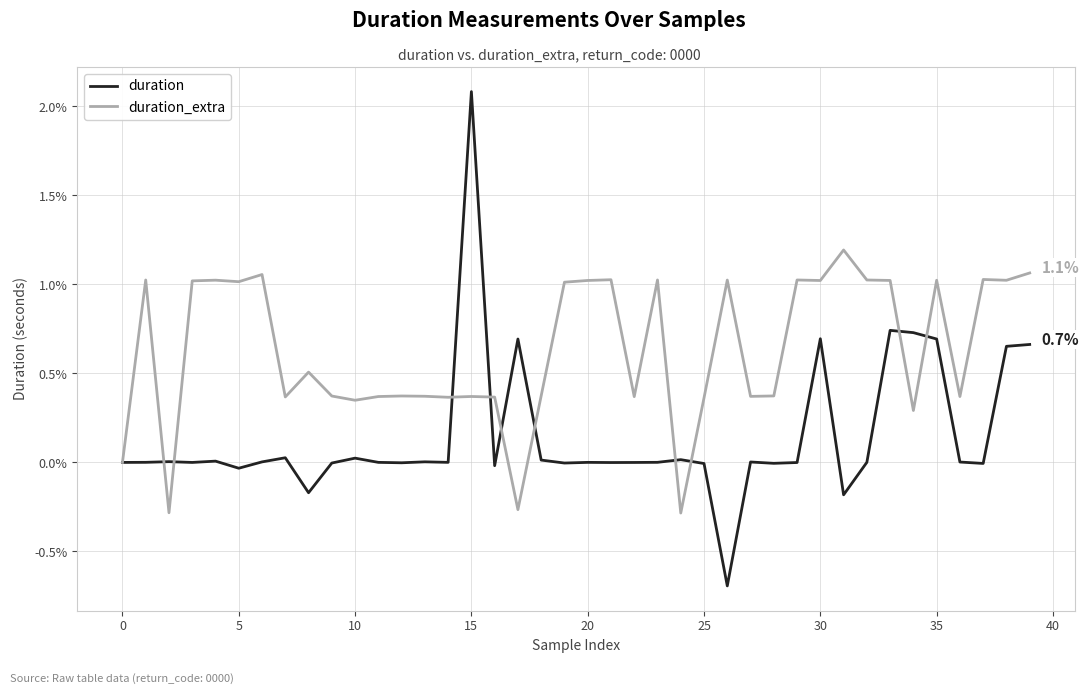

How many series are shown in this chart?

2